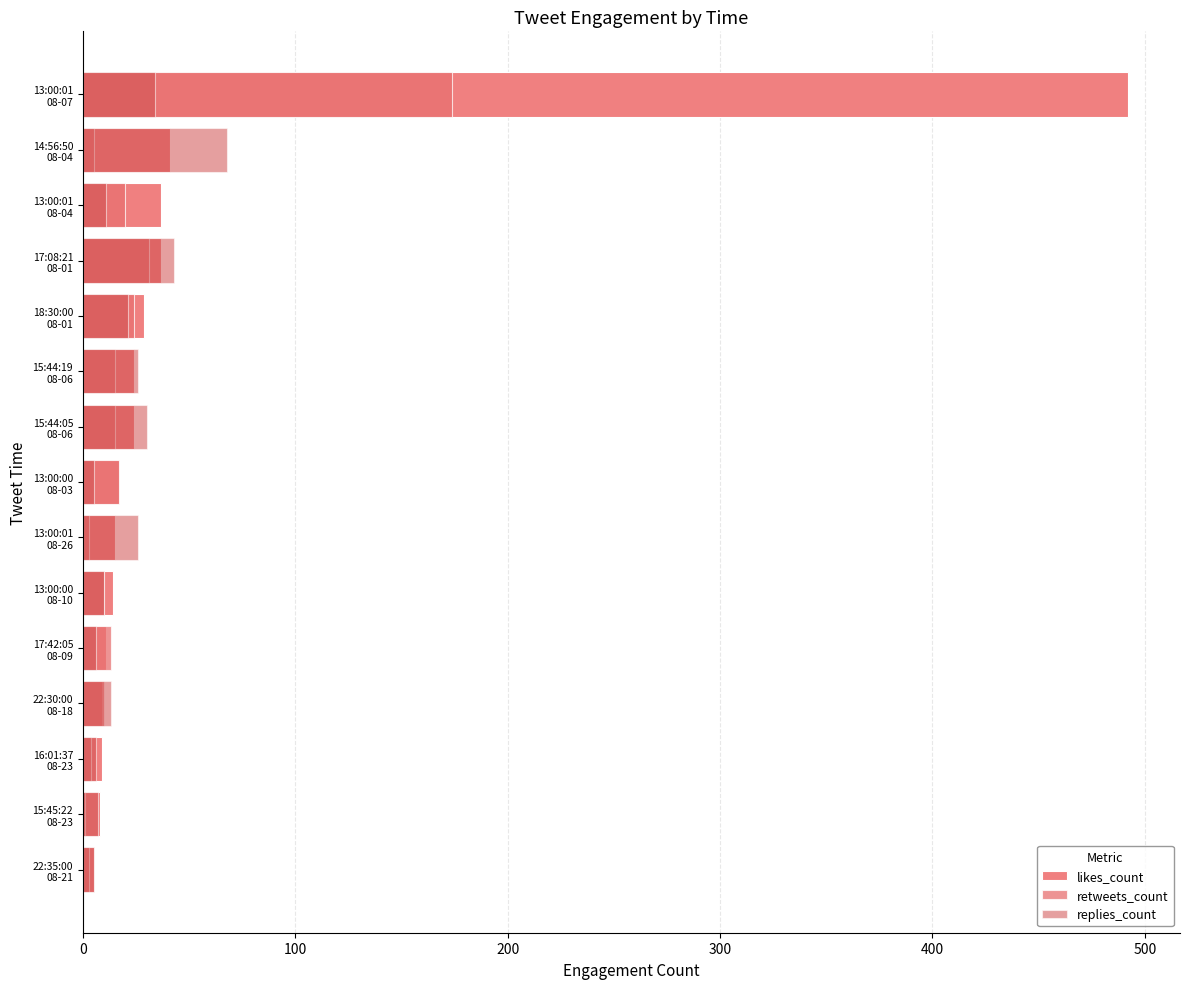

At how many categories does at least one series exceed 234?

1